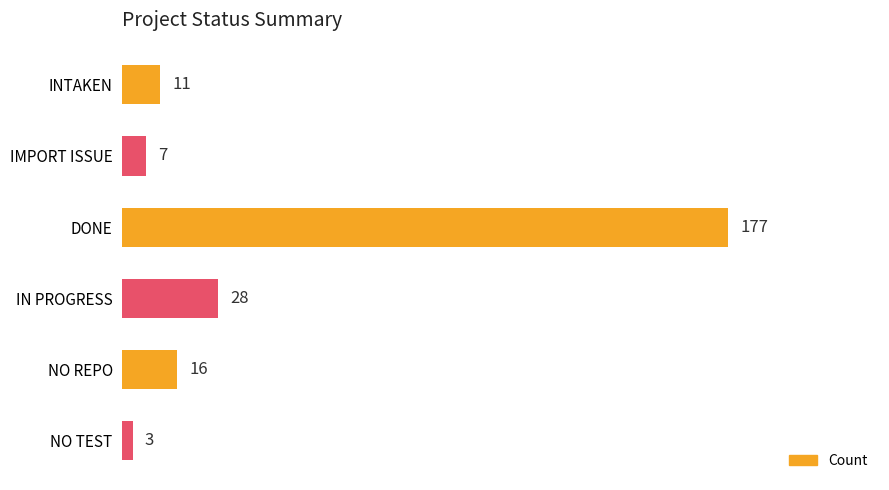

Does the chart contain stacked bars?

No